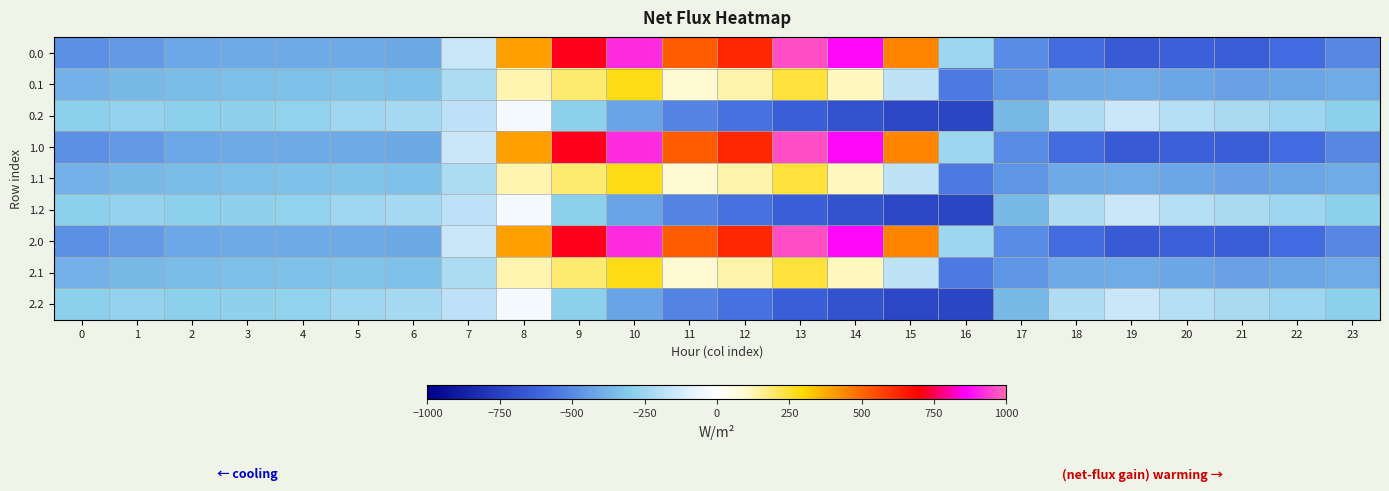

At how many categories does at least one series exceed 505?

6